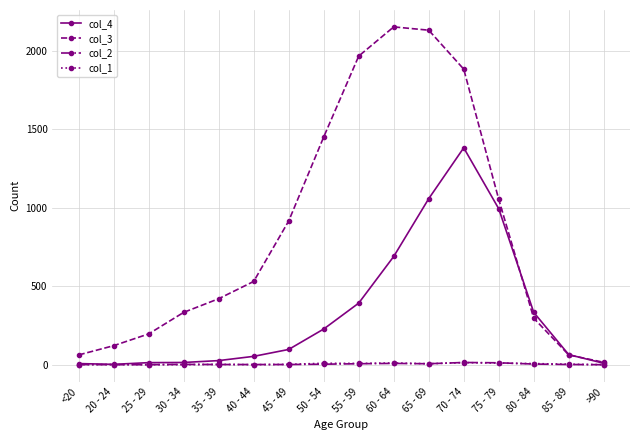

Which series has the largest total across all categories?

col_3